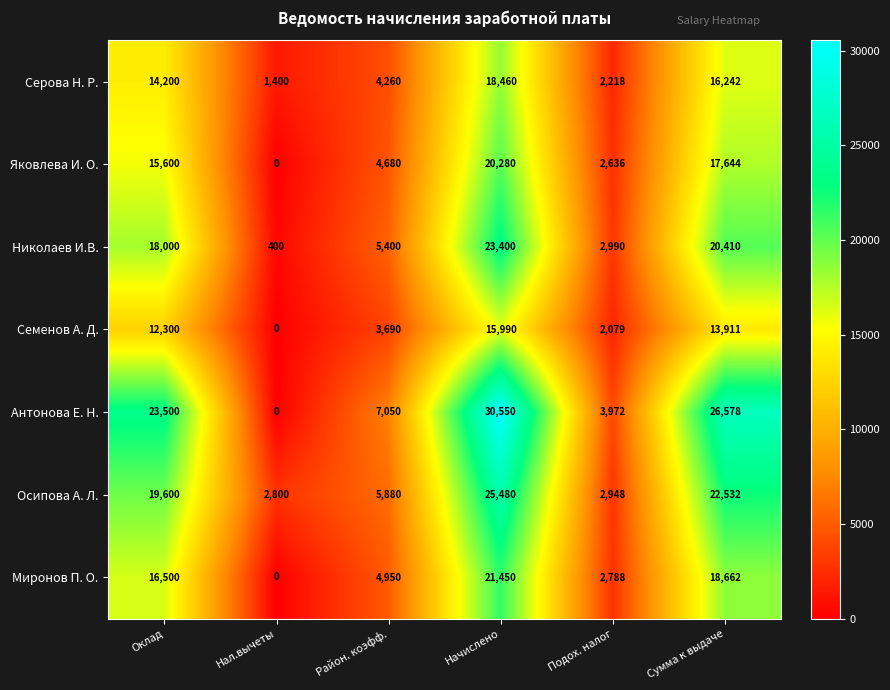

What is the sum of the Антонова Е. Н. values at Начислено and Нал.вычеты?

30550